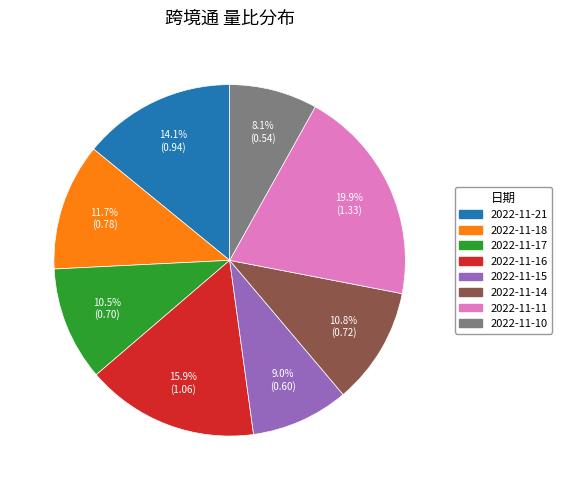

How much of the chart is everything except 2022-11-16?

84.1%